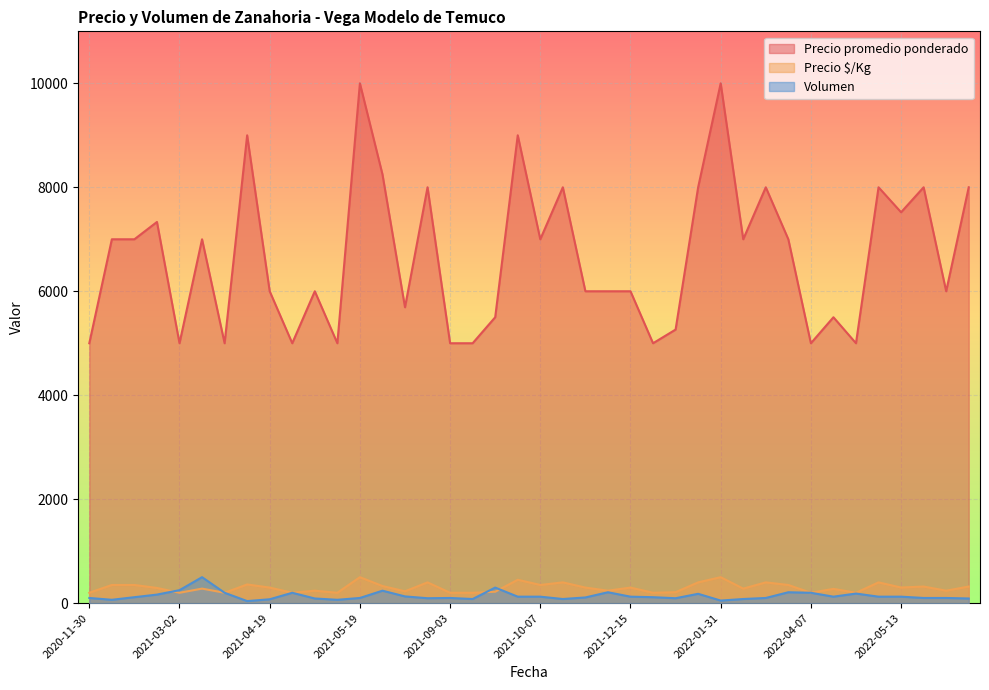

Is it true that Precio $/Kg equals 280 at 2021-03-18?

True